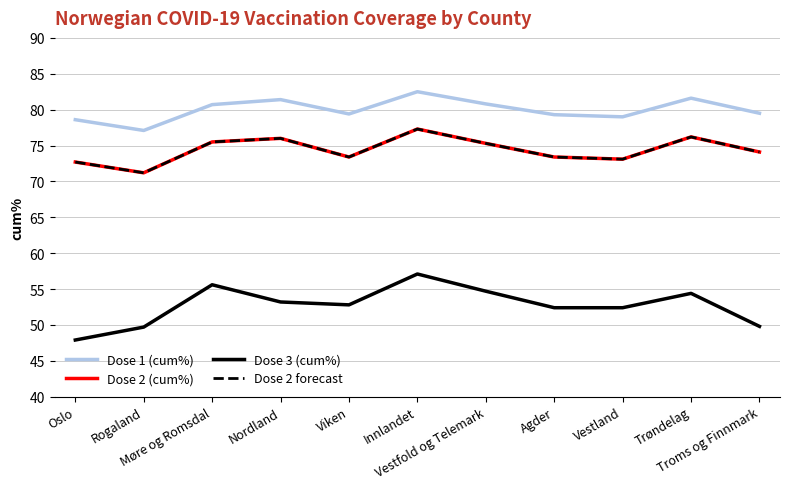

Does the chart display data point markers on the line(s)?

No